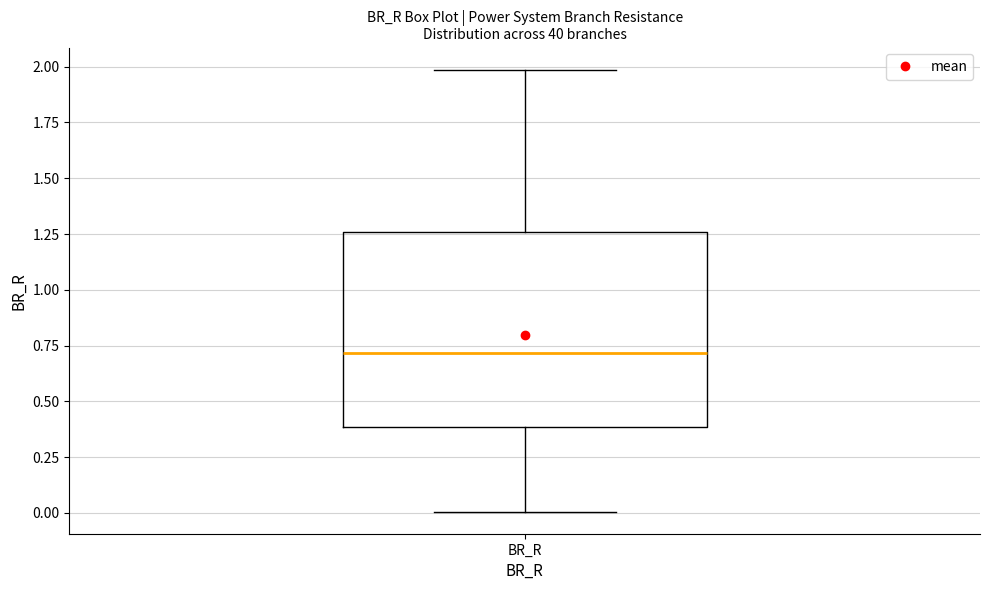

Transcribe this box plot: give where the median line is, the range the box spans, and where the two whiskers end, as read against the y-axis. The values are not printed on the chart, so give them approximately, as read against the axis.

median 0.70, box 0.40 to 1.25, whiskers 0.00 to 2.00